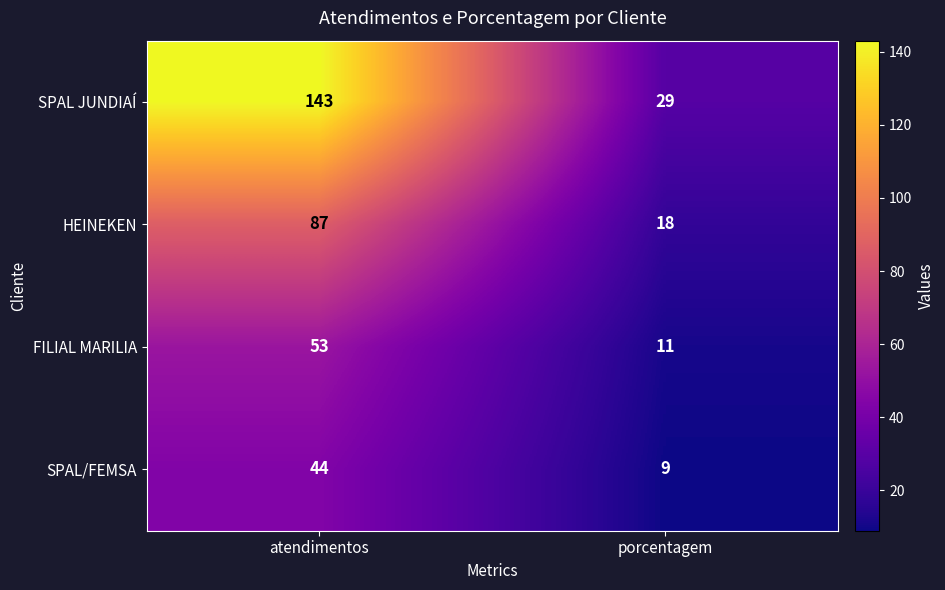

What is the difference between the maximum and minimum values in the SPAL/FEMSA series?

35